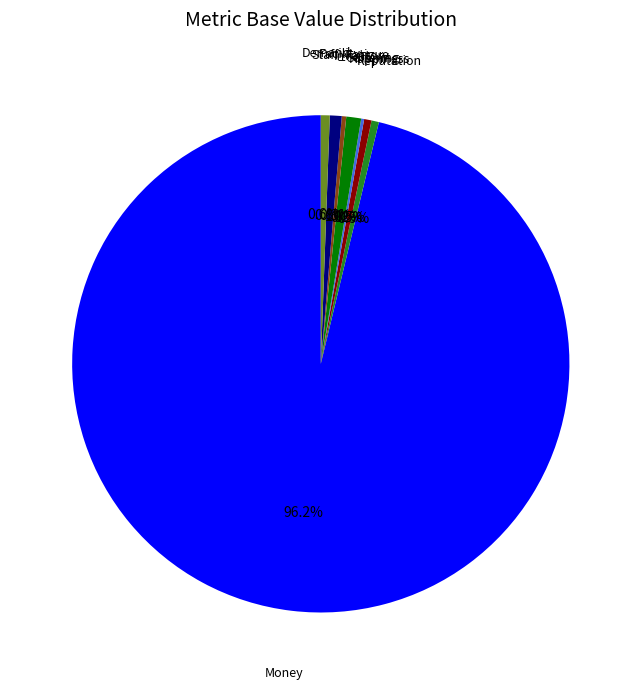

Does any single category account for the majority?

Yes